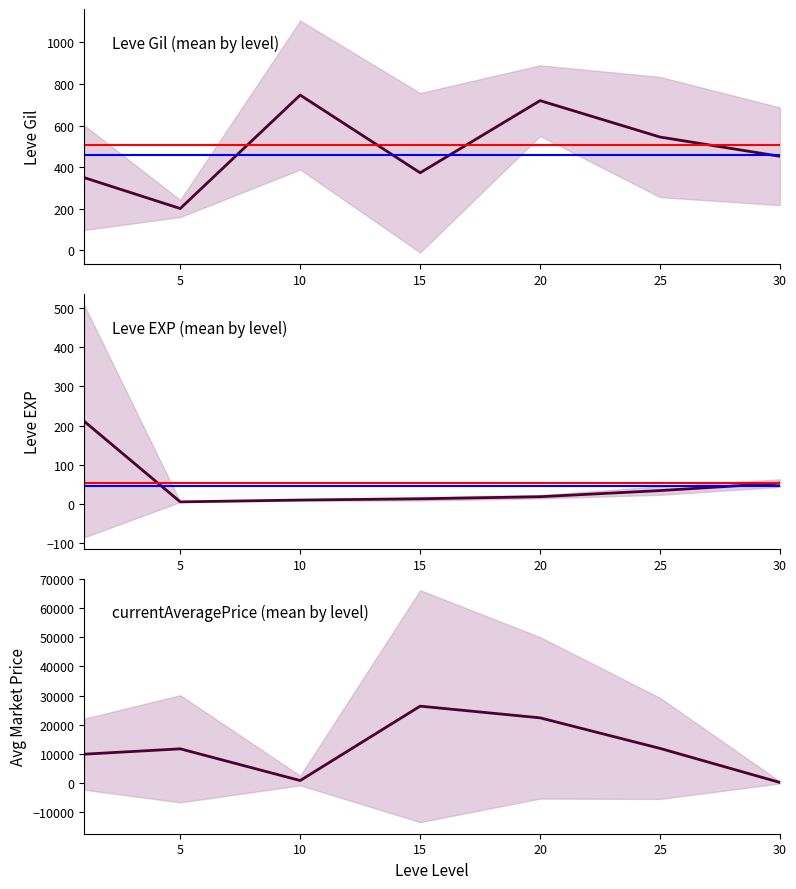

What is the value of the Leve Gil point at the 7th from the left?

452.5